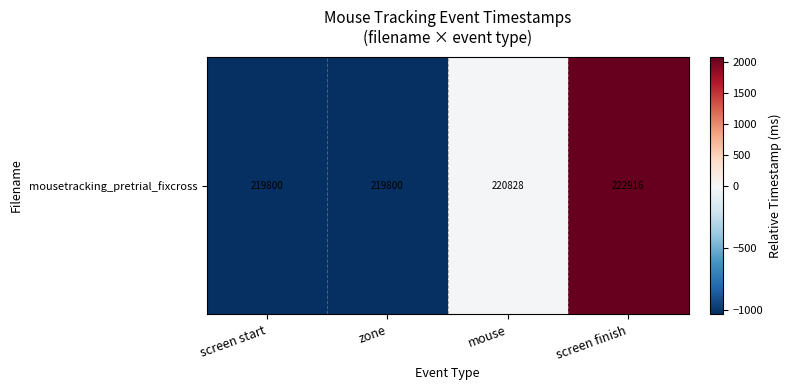

Is it true that the value at zone is -366.2?

False